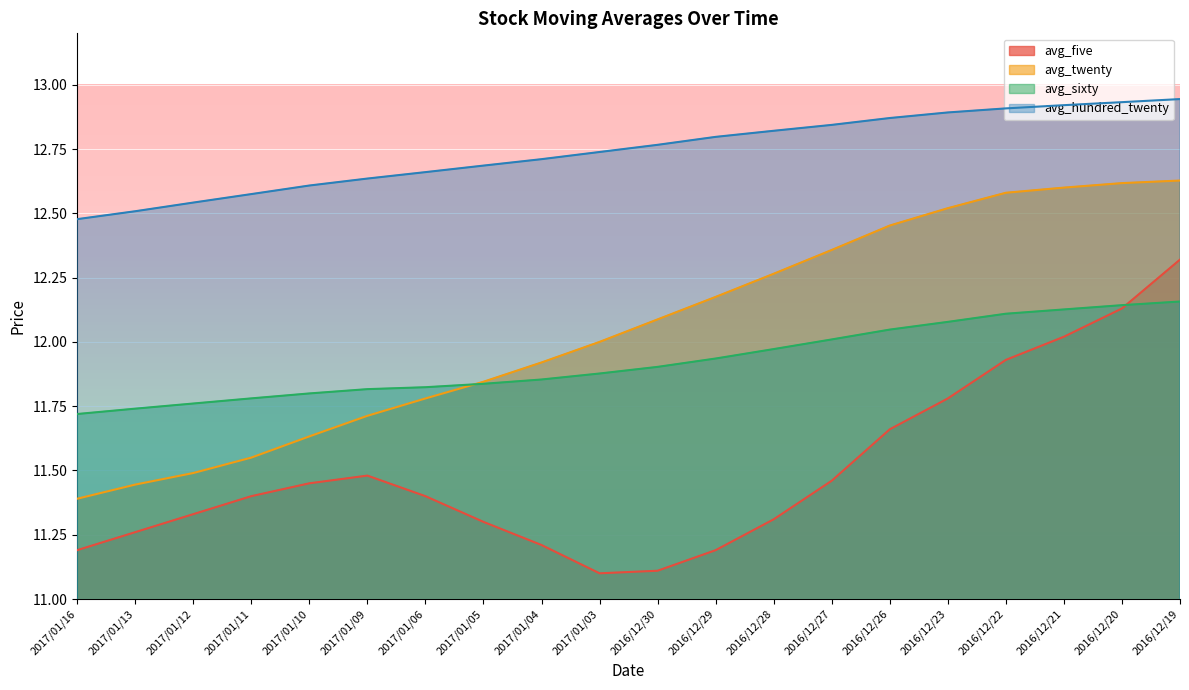

Reading left to right, list all the values displayed in this chart.

avg_five: 2017/01/16=11.2	2017/01/13=11.3	2017/01/12=11.3	2017/01/11=11.4	2017/01/10=11.4	2017/01/09=11.5	2017/01/06=11.4	2017/01/05=11.3	2017/01/04=11.2	2017/01/03=11.1	2016/12/30=11.1	2016/12/29=11.2	2016/12/28=11.3	2016/12/27=11.5	2016/12/26=11.7	2016/12/23=11.8	2016/12/22=11.9	2016/12/21=12.0	2016/12/20=12.1	2016/12/19=12.3
avg_twenty: 2017/01/16=11.4	2017/01/13=11.4	2017/01/12=11.5	2017/01/11=11.6	2017/01/10=11.6	2017/01/09=11.7	2017/01/06=11.8	2017/01/05=11.8	2017/01/04=11.9	2017/01/03=12.0	2016/12/30=12.1	2016/12/29=12.2	2016/12/28=12.3	2016/12/27=12.4	2016/12/26=12.5	2016/12/23=12.5	2016/12/22=12.6	2016/12/21=12.6	2016/12/20=12.6	2016/12/19=12.6
avg_sixty: 2017/01/16=11.7	2017/01/13=11.7	2017/01/12=11.8	2017/01/11=11.8	2017/01/10=11.8	2017/01/09=11.8	2017/01/06=11.8	2017/01/05=11.8	2017/01/04=11.9	2017/01/03=11.9	2016/12/30=11.9	2016/12/29=11.9	2016/12/28=12.0	2016/12/27=12.0	2016/12/26=12.0	2016/12/23=12.1	2016/12/22=12.1	2016/12/21=12.1	2016/12/20=12.1	2016/12/19=12.2
avg_hundred_twenty: 2017/01/16=12.5	2017/01/13=12.5	2017/01/12=12.5	2017/01/11=12.6	2017/01/10=12.6	2017/01/09=12.6	2017/01/06=12.7	2017/01/05=12.7	2017/01/04=12.7	2017/01/03=12.7	2016/12/30=12.8	2016/12/29=12.8	2016/12/28=12.8	2016/12/27=12.8	2016/12/26=12.9	2016/12/23=12.9	2016/12/22=12.9	2016/12/21=12.9	2016/12/20=12.9	2016/12/19=12.9